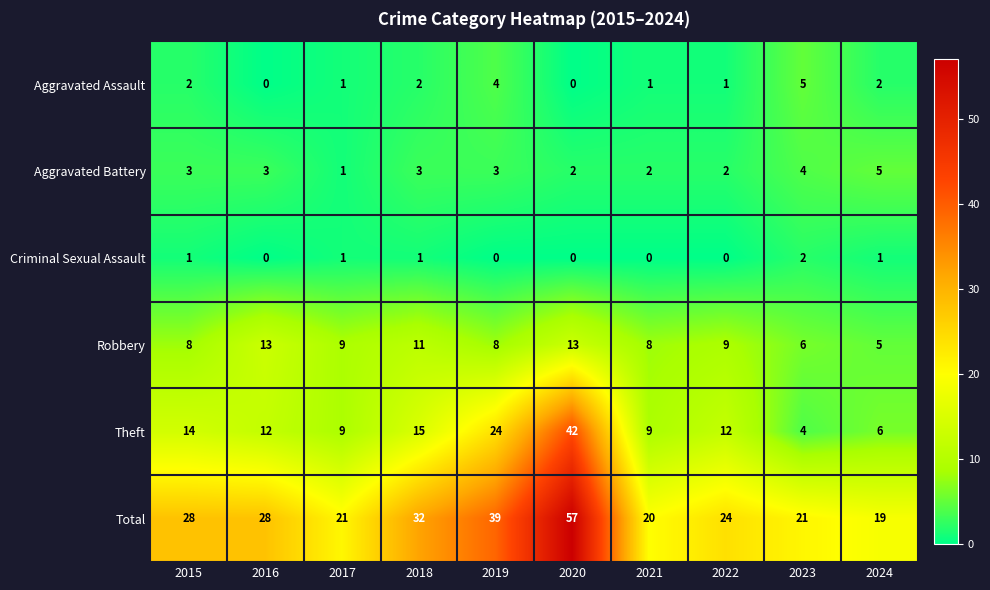

Where is Theft nearest to the value 23?

2019